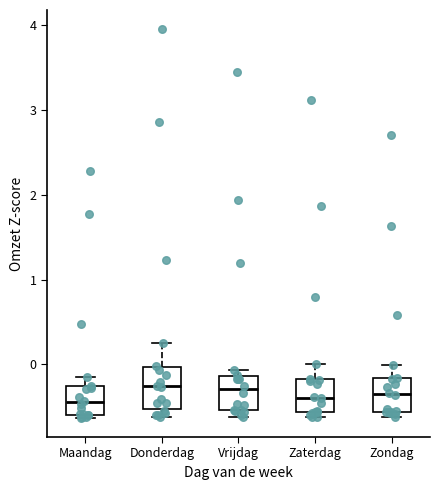

Where does the upper whisker of the box for Maandag end on the y-axis? The values are not printed on the chart, so give them approximately, as read against the axis.

-0.1